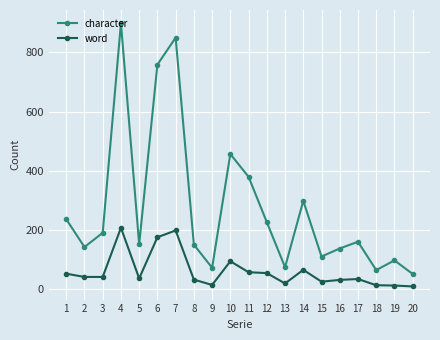

At how many categories does at least one series exceed 477?

3